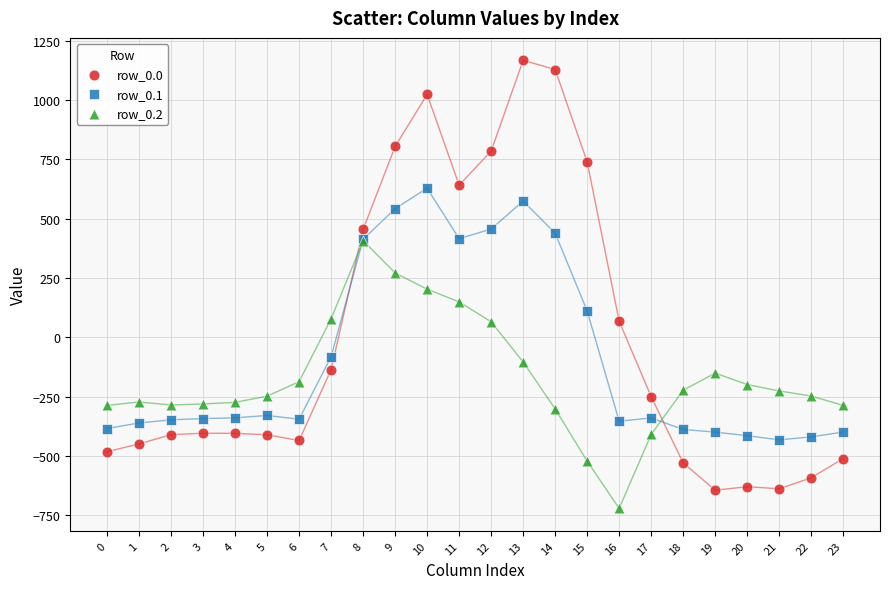

Which series contains the highest Y value?

row_0.0